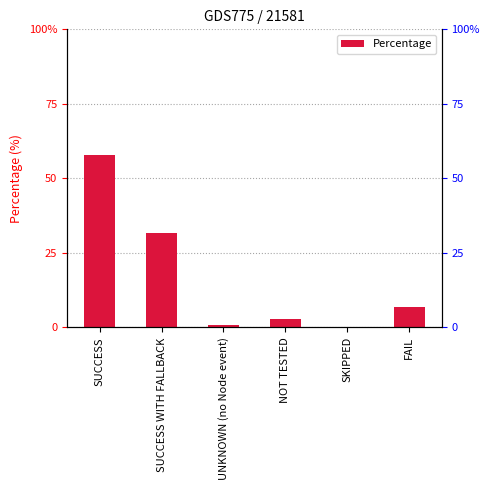

How many categories are shown in the chart?

6